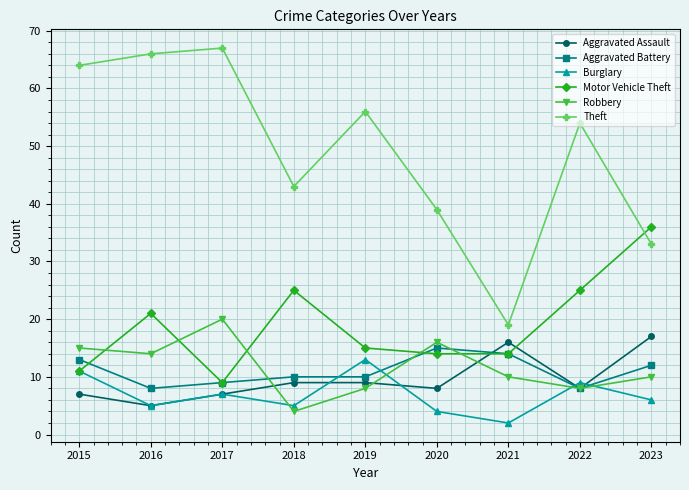

What is the sum of all Motor Vehicle Theft values?

170